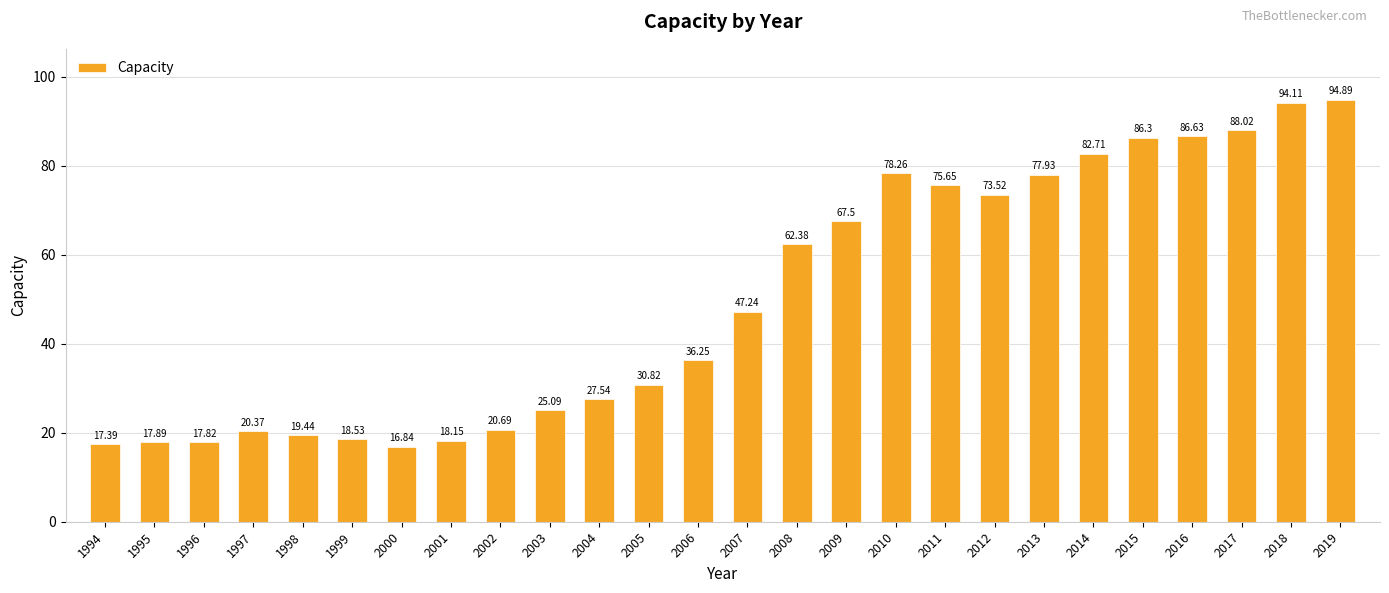

How many categories are shown in the chart?

26